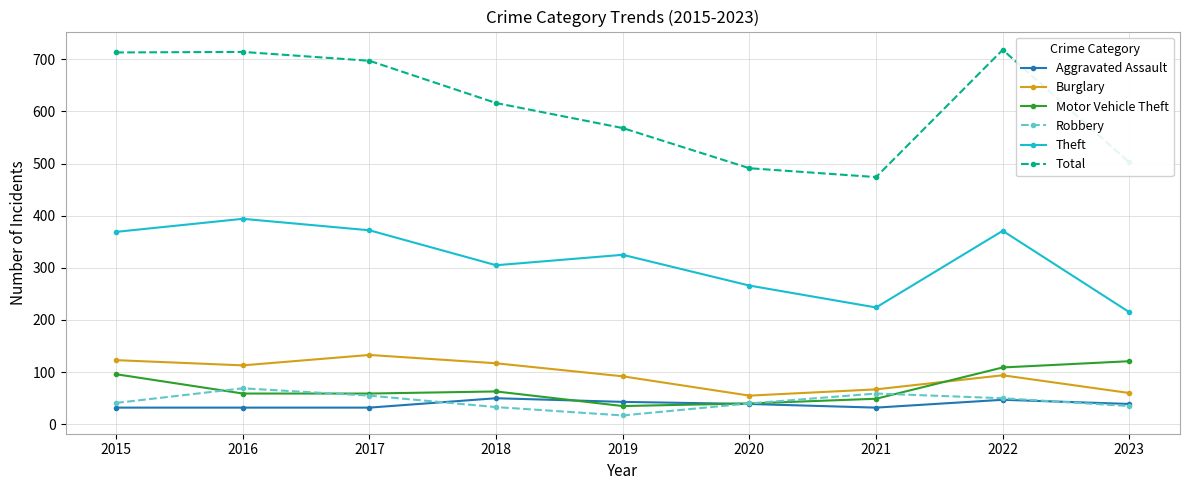

True or false: Robbery has more than 0 points higher than both neighbors.

True